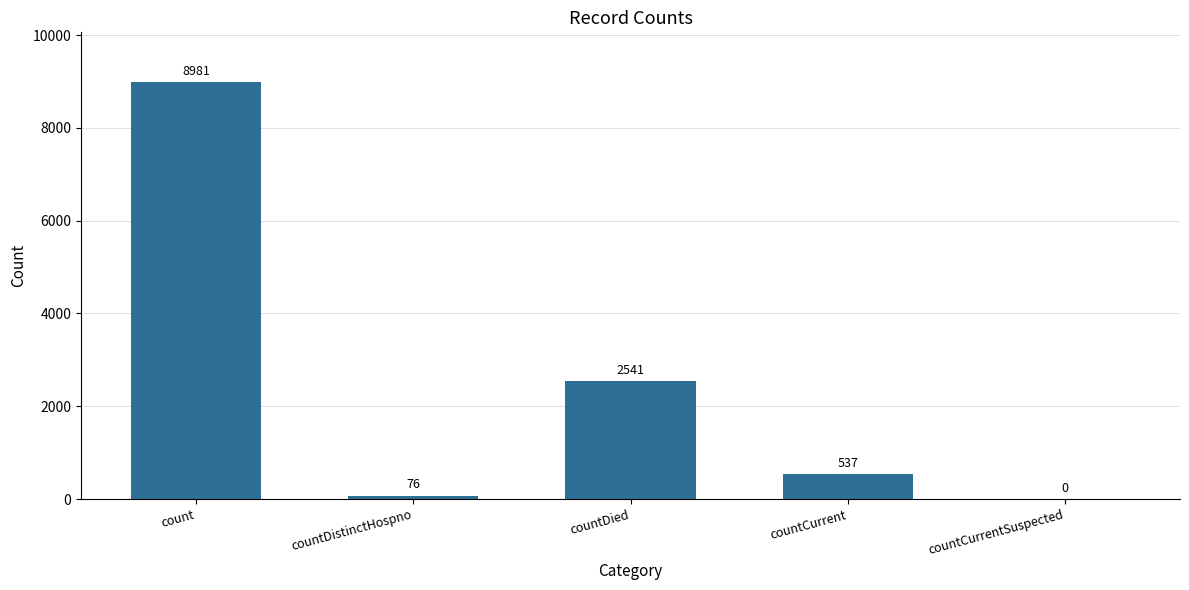

Reading left to right, list all the values displayed in this chart.

count=8981	countDistinctHospno=76	countDied=2541	countCurrent=537	countCurrentSuspected=0